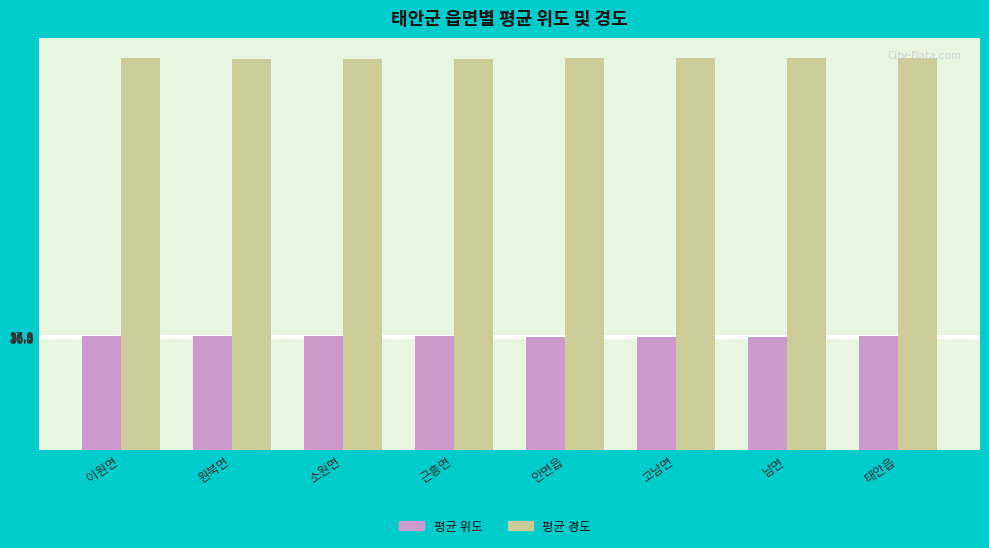

The value of 평균 위도 at 고남면 is 56.8. True or false?

False